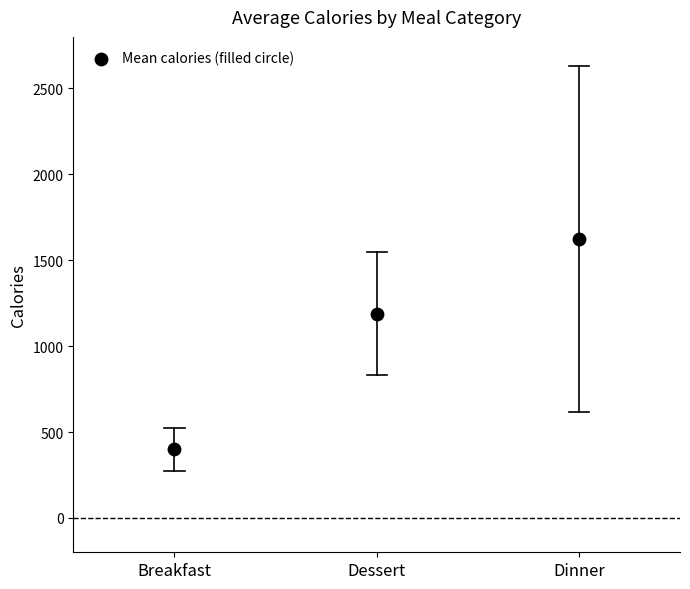

What is the average Y value?

1070.7